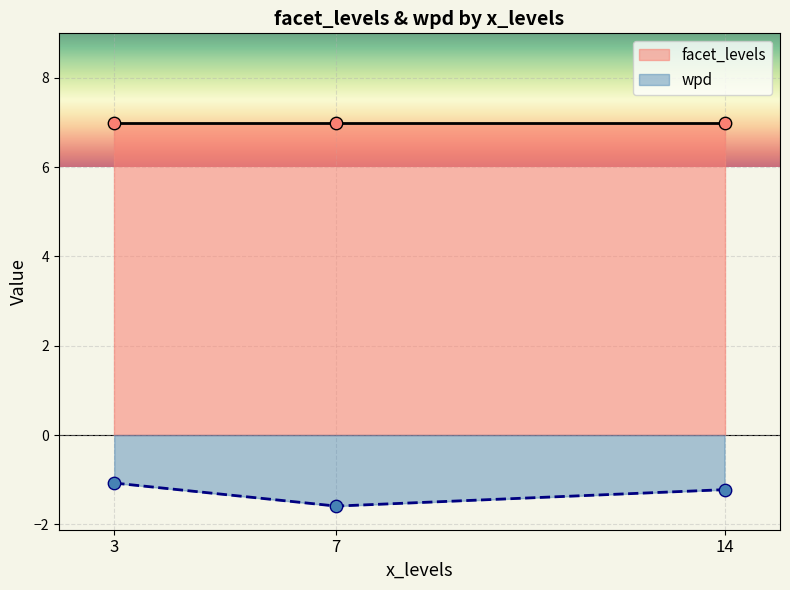

At which category is the sum across all series the highest?

3